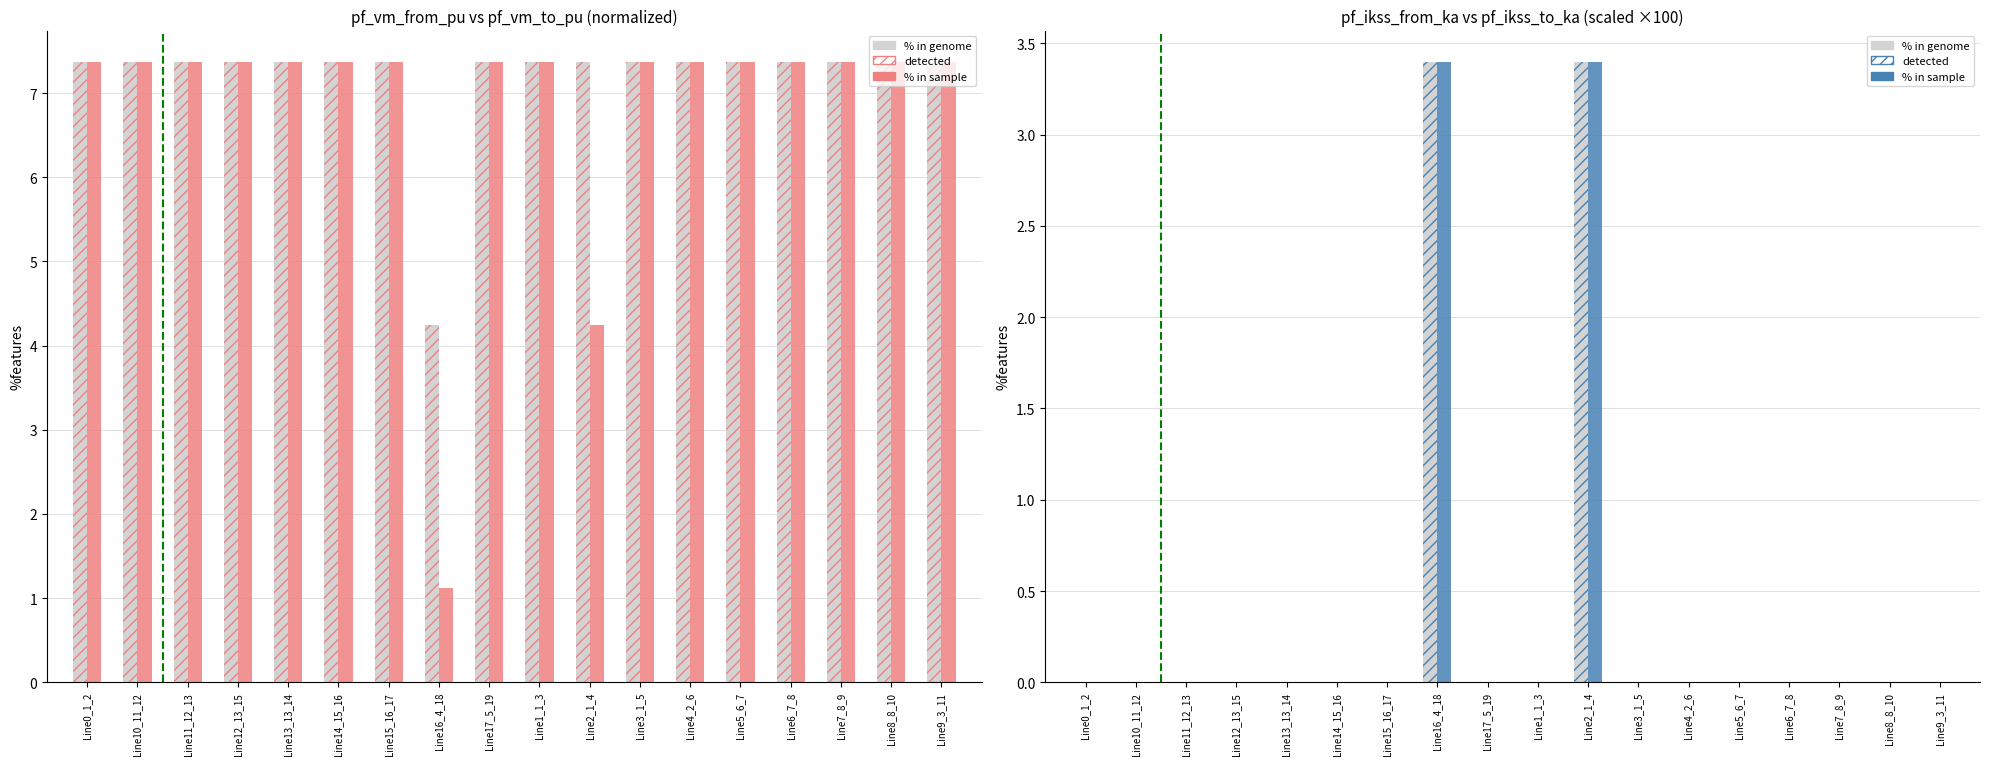

What is the total value across all series at Line9_3_11?

14.7